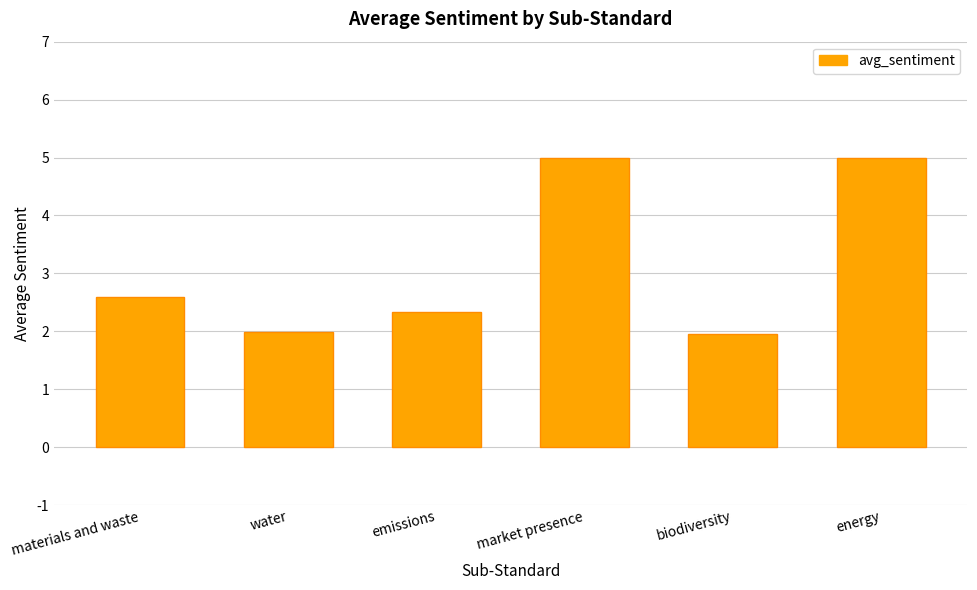

What is the difference between the maximum and second lowest values?

3.0